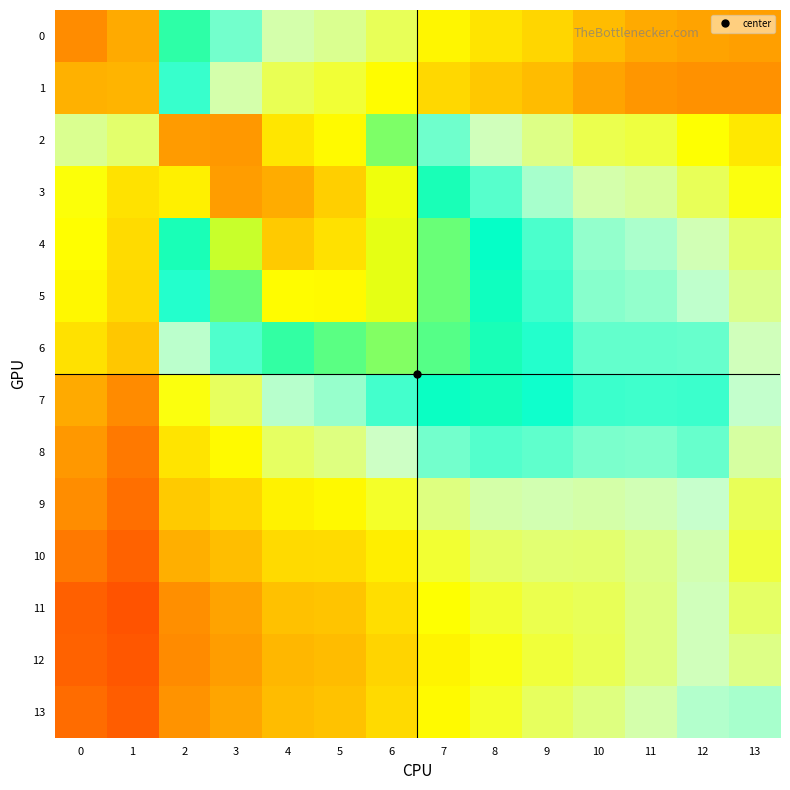

Reading right to left, extract all data points from this chart.

0: 13=0.3	12=0.4	11=0.4	10=0.4	9=0.4	8=0.5	7=0.5	6=0.6	5=0.6	4=0.6	3=0.7	2=0.7	1=0.9	0=0.9
1: 13=0.3	12=0.3	11=0.3	10=0.4	9=0.4	8=0.4	7=0.4	6=0.5	5=0.5	4=0.5	3=0.6	2=0.7	1=0.9	0=0.9
2: 13=0.5	12=0.5	11=0.5	10=0.5	9=0.6	8=0.6	7=0.7	6=0.8	5=0.8	4=0.8	3=0.9	2=0.9	1=0.6	0=0.6
3: 13=0.5	12=0.6	11=0.6	10=0.6	9=0.6	8=0.7	7=0.7	6=0.8	5=0.9	4=0.9	3=0.9	2=0.8	1=0.5	0=0.5
4: 13=0.6	12=0.6	11=0.6	10=0.6	9=0.7	8=0.7	7=0.8	6=0.8	5=0.8	4=0.9	3=0.8	2=0.7	1=0.4	0=0.5
5: 13=0.6	12=0.6	11=0.6	10=0.7	9=0.7	8=0.7	7=0.8	6=0.8	5=0.8	4=0.8	3=0.8	2=0.7	1=0.4	0=0.5
6: 13=0.6	12=0.7	11=0.7	10=0.7	9=0.7	8=0.7	7=0.8	6=0.8	5=0.8	4=0.7	3=0.7	2=0.6	1=0.4	0=0.5
7: 13=0.6	12=0.7	11=0.7	10=0.7	9=0.7	8=0.7	7=0.7	6=0.7	5=0.6	4=0.6	3=0.6	2=0.5	1=0.3	0=0.4
8: 13=0.6	12=0.7	11=0.7	10=0.7	9=0.7	8=0.7	7=0.7	6=0.6	5=0.6	4=0.6	3=0.5	2=0.5	1=0.3	0=0.3
9: 13=0.6	12=0.6	11=0.6	10=0.6	9=0.6	8=0.6	7=0.6	6=0.5	5=0.5	4=0.5	3=0.4	2=0.4	1=0.3	0=0.3
10: 13=0.5	12=0.6	11=0.6	10=0.6	9=0.6	8=0.6	7=0.5	6=0.5	5=0.4	4=0.4	3=0.4	2=0.4	1=0.2	0=0.3
11: 13=0.6	12=0.6	11=0.6	10=0.6	9=0.5	8=0.5	7=0.5	6=0.4	5=0.4	4=0.4	3=0.4	2=0.3	1=0.2	0=0.2
12: 13=0.6	12=0.6	11=0.6	10=0.5	9=0.5	8=0.5	7=0.5	6=0.4	5=0.4	4=0.4	3=0.3	2=0.3	1=0.2	0=0.2
13: 13=0.6	12=0.6	11=0.6	10=0.6	9=0.6	8=0.5	7=0.5	6=0.4	5=0.4	4=0.4	3=0.4	2=0.3	1=0.2	0=0.3